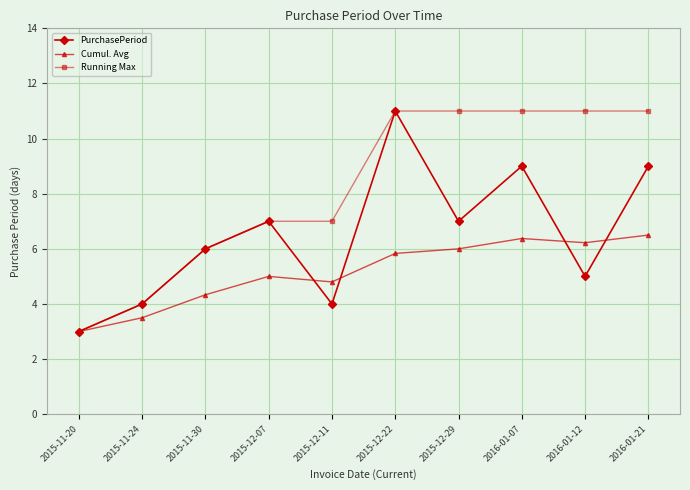

What are all the series names shown in the legend?

PurchasePeriod, Cumul. Avg, Running Max